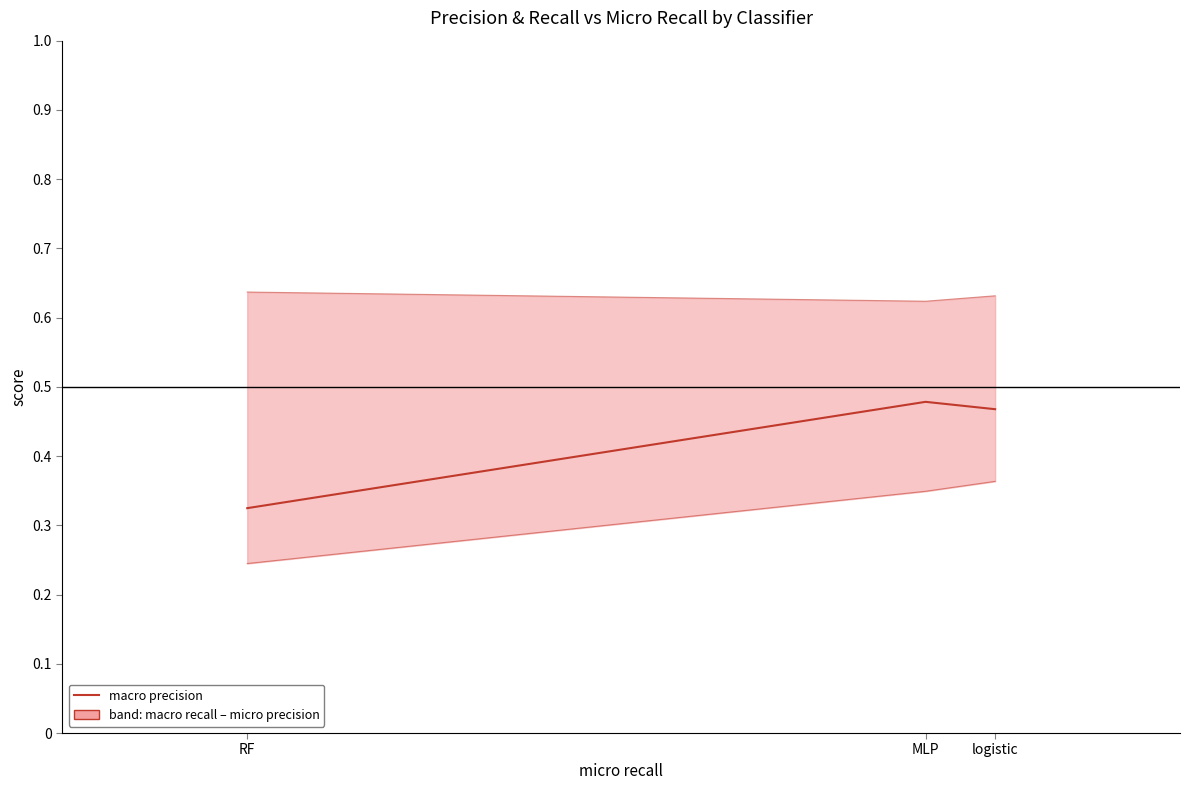

List the series in order of their peak value, lowest first.

macro recall, macro precision, micro precision